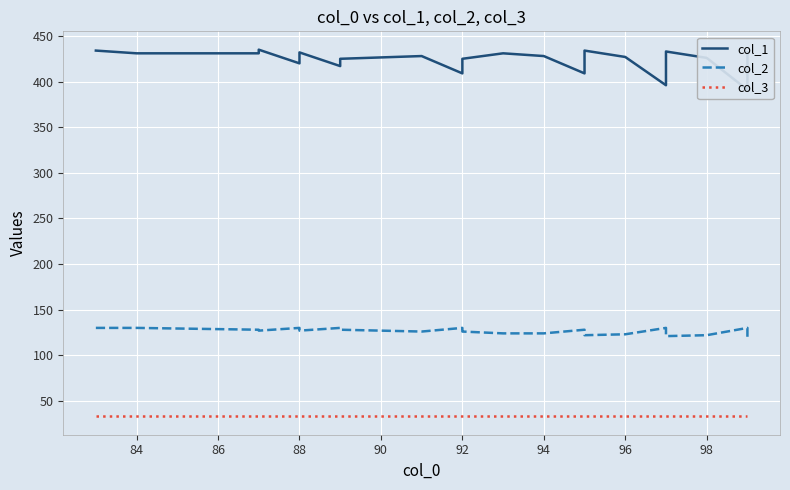

What are all the series names shown in the legend?

col_1, col_2, col_3